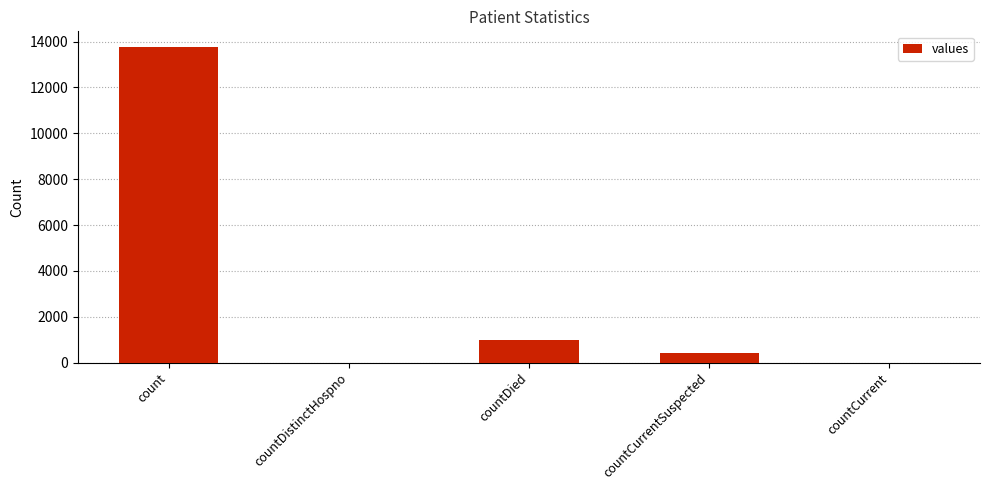

What is the sum of the values at countCurrentSuspected and countCurrent?

418